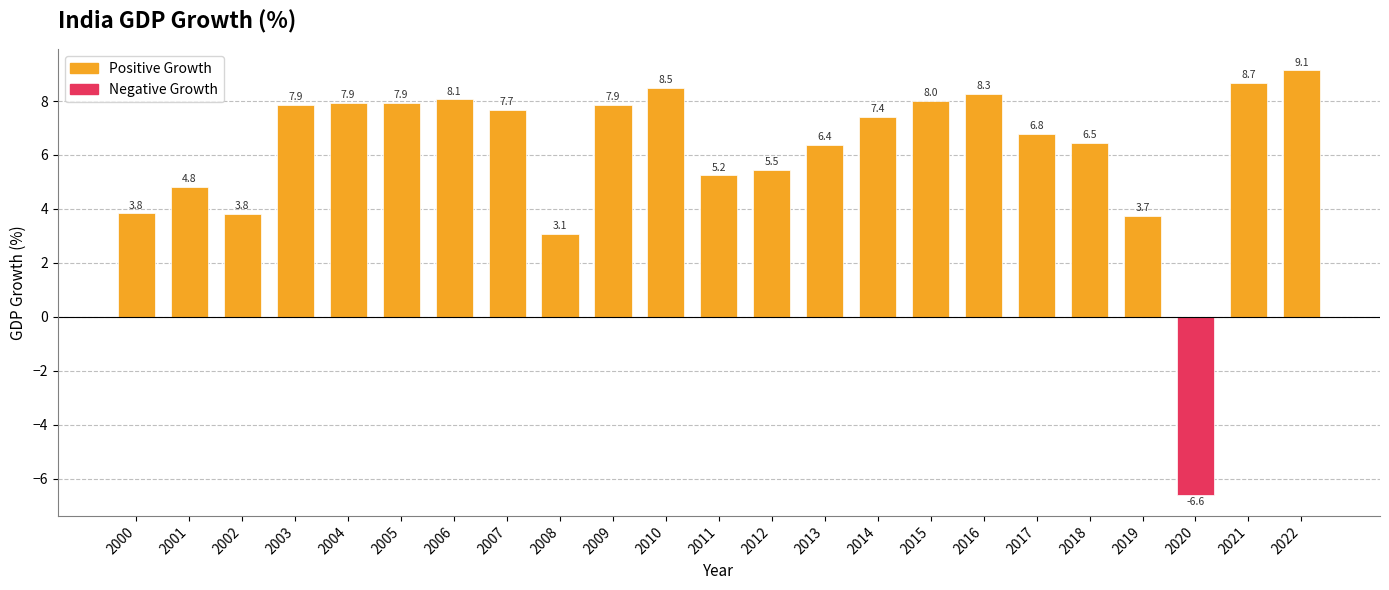

At which label does the data first exceed 7?

2003